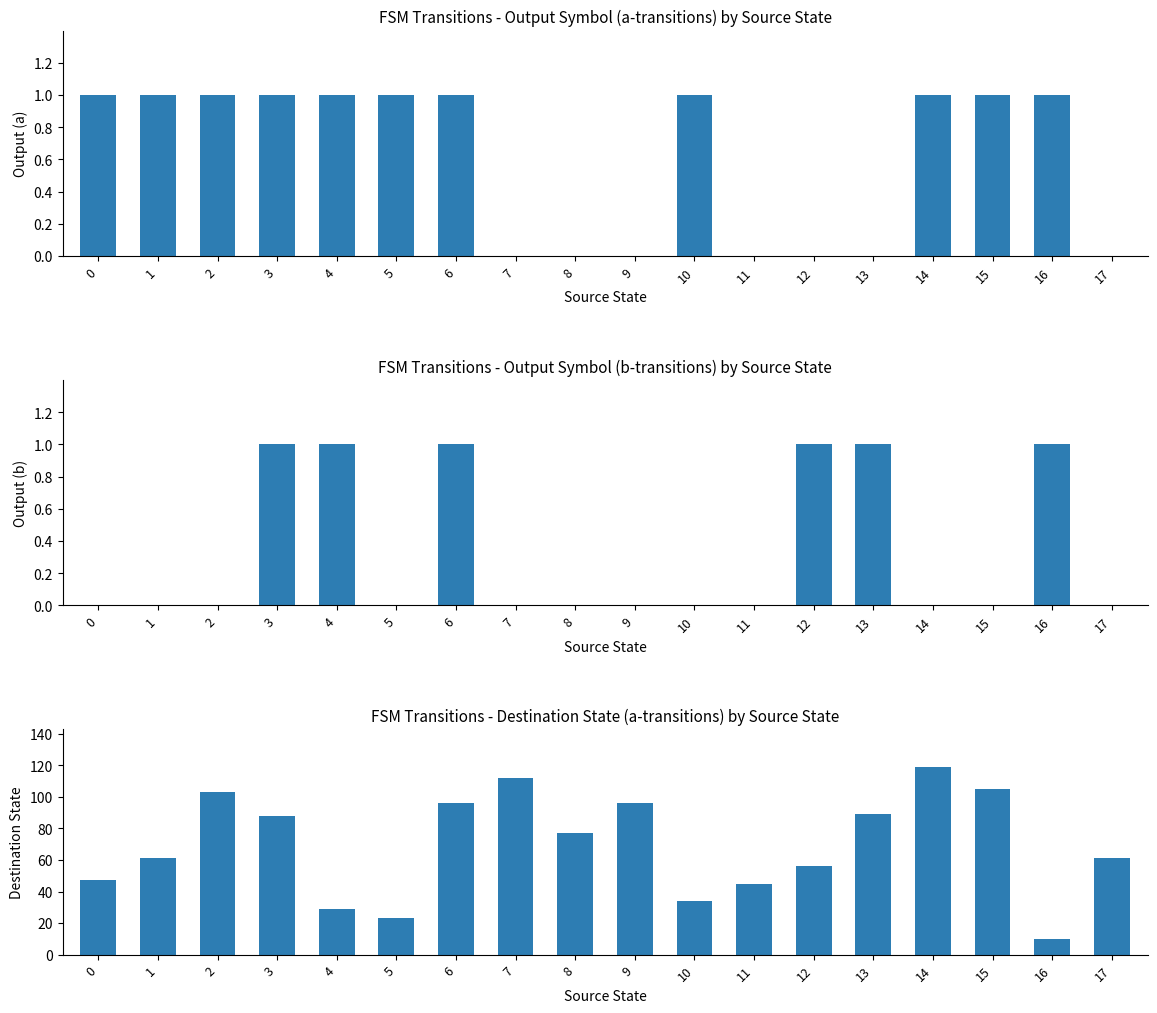

What is the value of the output_symbol (b-transitions) bar at the 7th from the left?

1